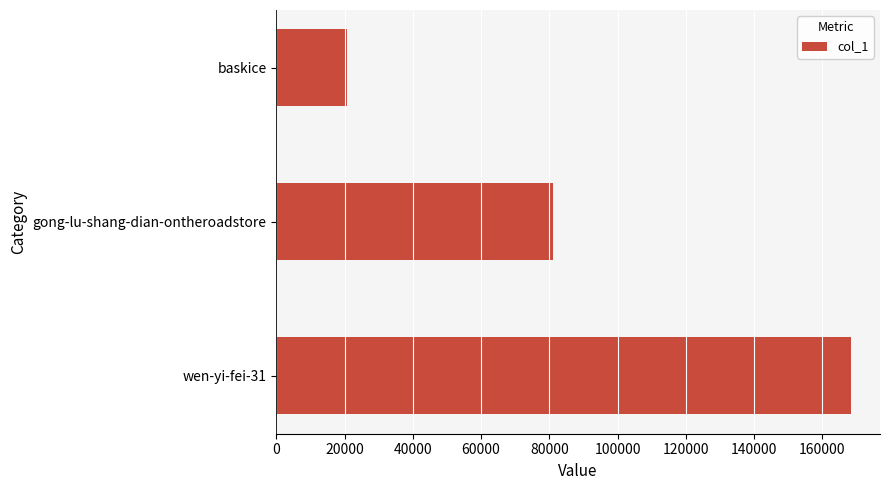

Between baskice and gong-lu-shang-dian-ontheroadstore, which is larger?

gong-lu-shang-dian-ontheroadstore